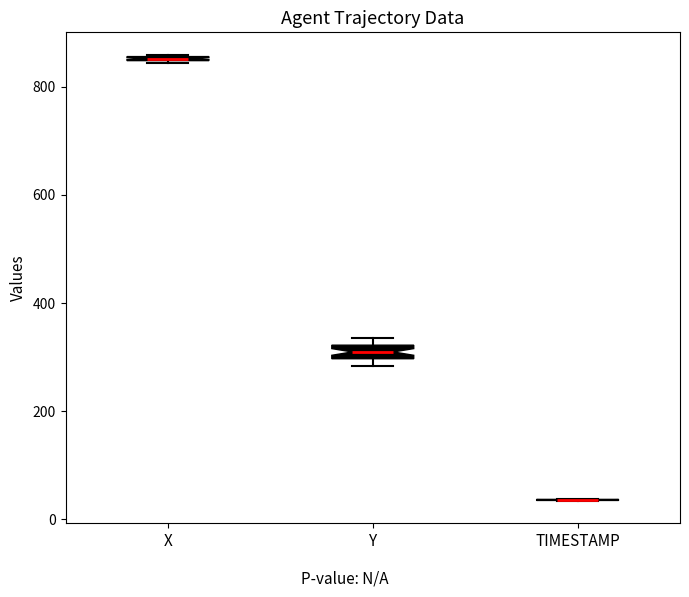

Where is the upper edge of the box for Y on the y-axis? The values are not printed on the chart, so give them approximately, as read against the axis.

320